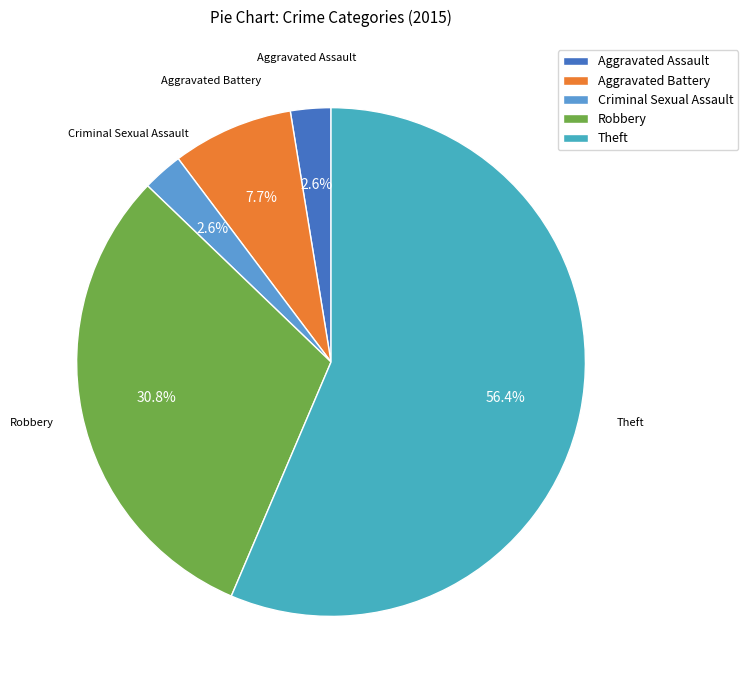

Between Theft and Robbery, which is larger?

Theft